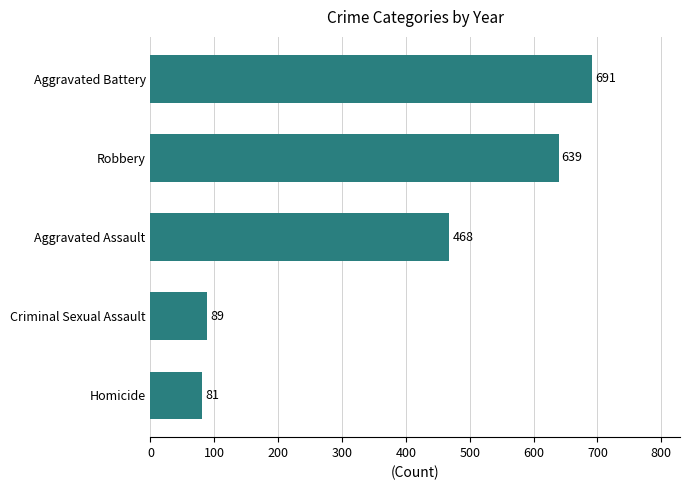

True or false: the data shows 62 at Criminal Sexual Assault.

False